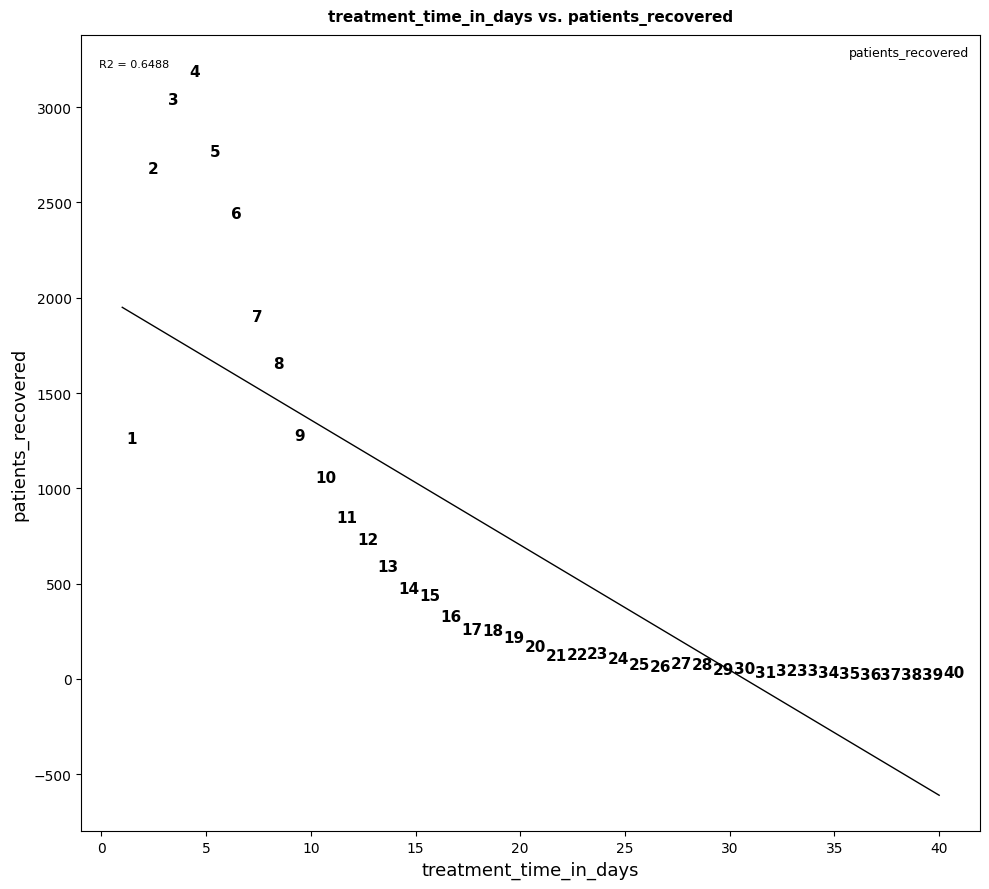

What is the range of X values (max minus min)?

39